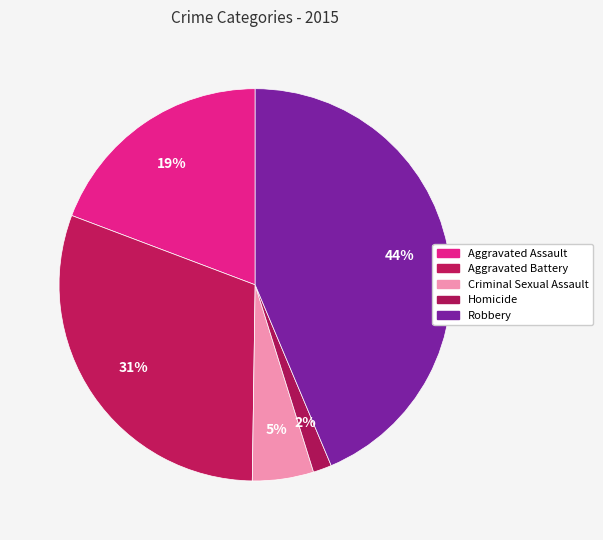

Count the number of slices in the pie.

5